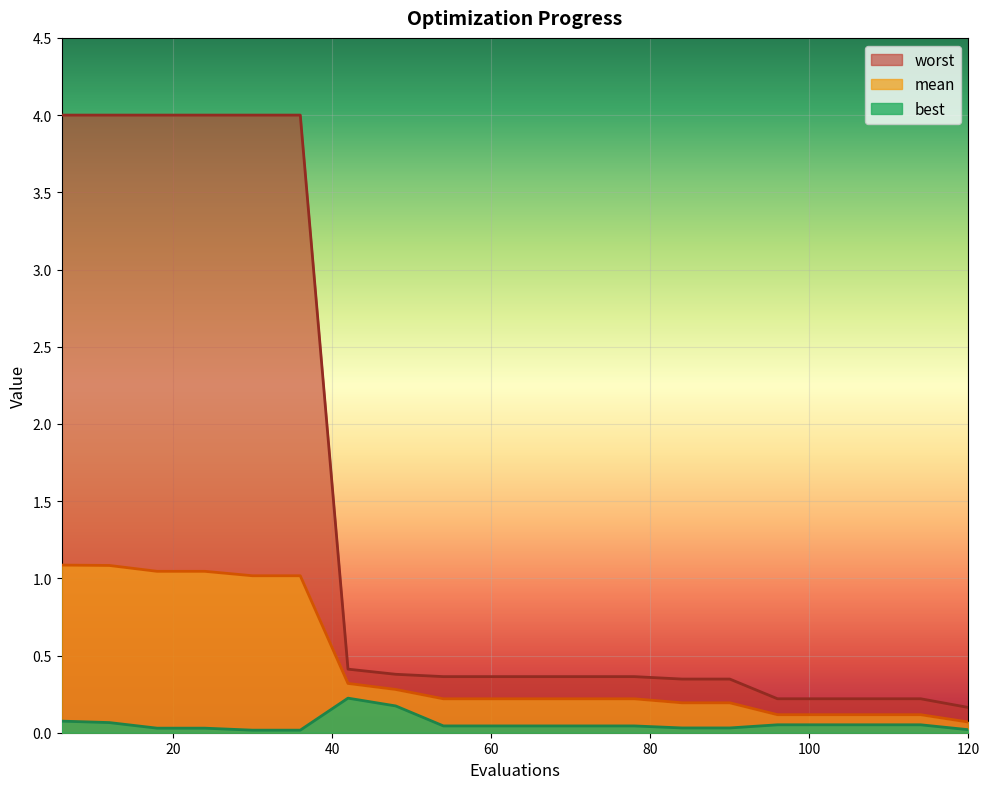

Reading right to left, list all the values displayed in this chart.

mean: 0.1	0.1	0.1	0.1	0.1	0.2	0.2	0.2	0.2	0.2	0.2	0.2	0.3	0.3	1.0	1.0	1.0	1.0	1.1	1.1
best: 0.0	0.1	0.1	0.1	0.1	0.0	0.0	0.0	0.0	0.0	0.0	0.0	0.2	0.2	0.0	0.0	0.0	0.0	0.1	0.1
worst: 0.2	0.2	0.2	0.2	0.2	0.3	0.3	0.4	0.4	0.4	0.4	0.4	0.4	0.4	4.0	4.0	4.0	4.0	4.0	4.0